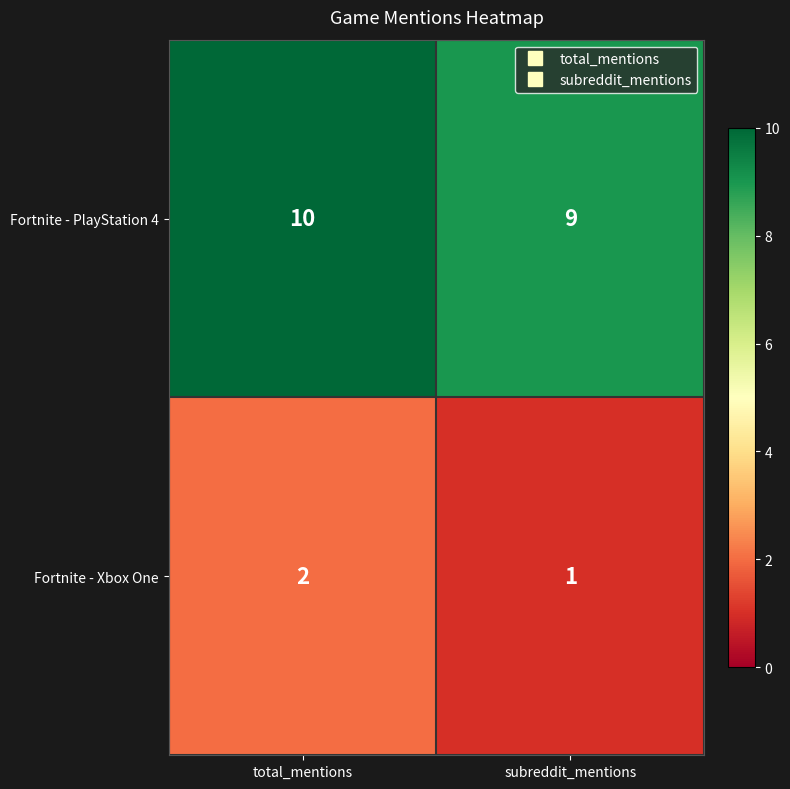

What is the approximate value of Fortnite - PlayStation 4 at total_mentions?

10